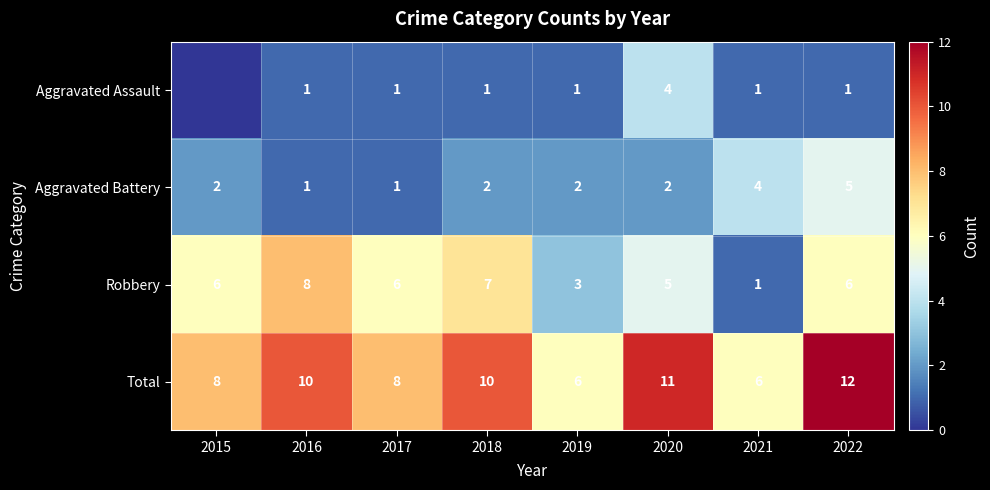

Is it true that Aggravated Assault equals 0 at 2019?

False